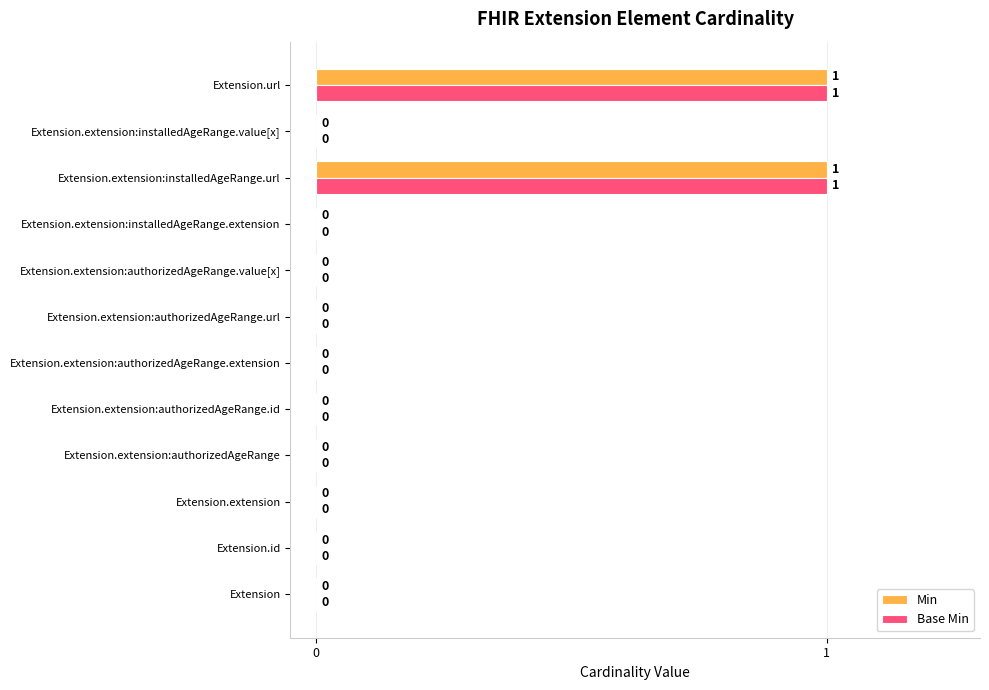

How many Base Min values are between 0 and 1?

12